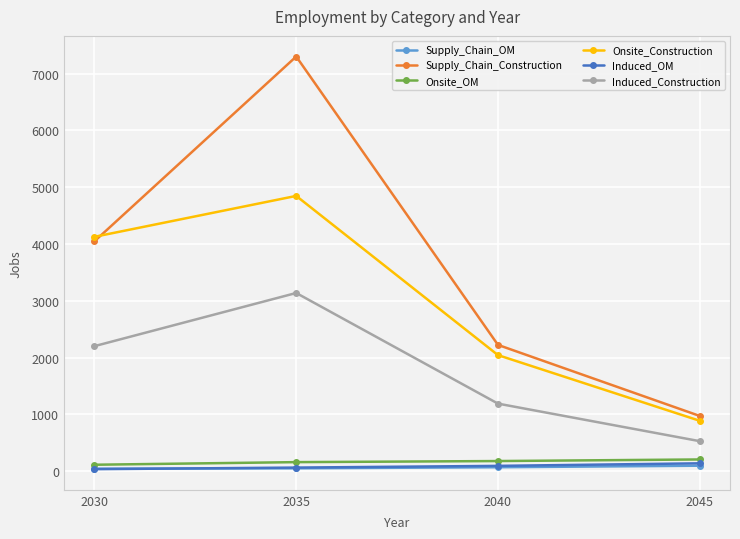

What is the value of the Onsite_OM point at the 3rd from the left?

179